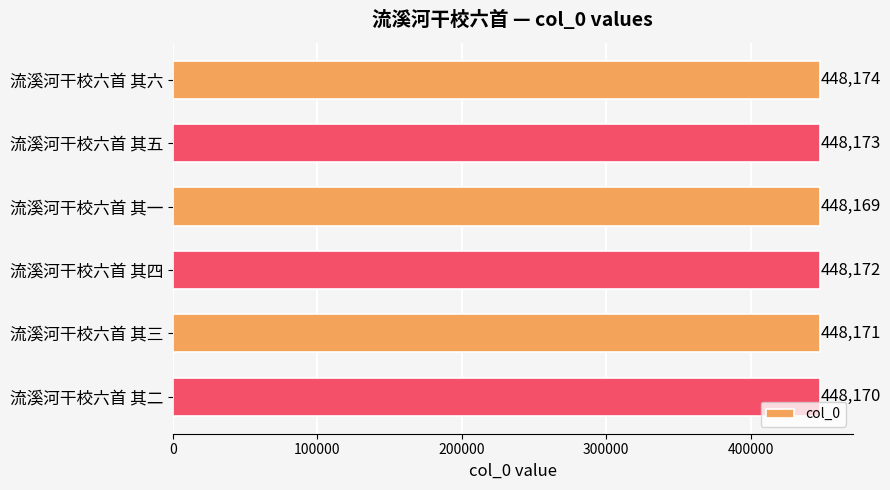

Reading bottom to top, what are all the values shown in this chart?

流溪河干校六首 其二=448170	流溪河干校六首 其三=448171	流溪河干校六首 其四=448172	流溪河干校六首 其一=448169	流溪河干校六首 其五=448173	流溪河干校六首 其六=448174